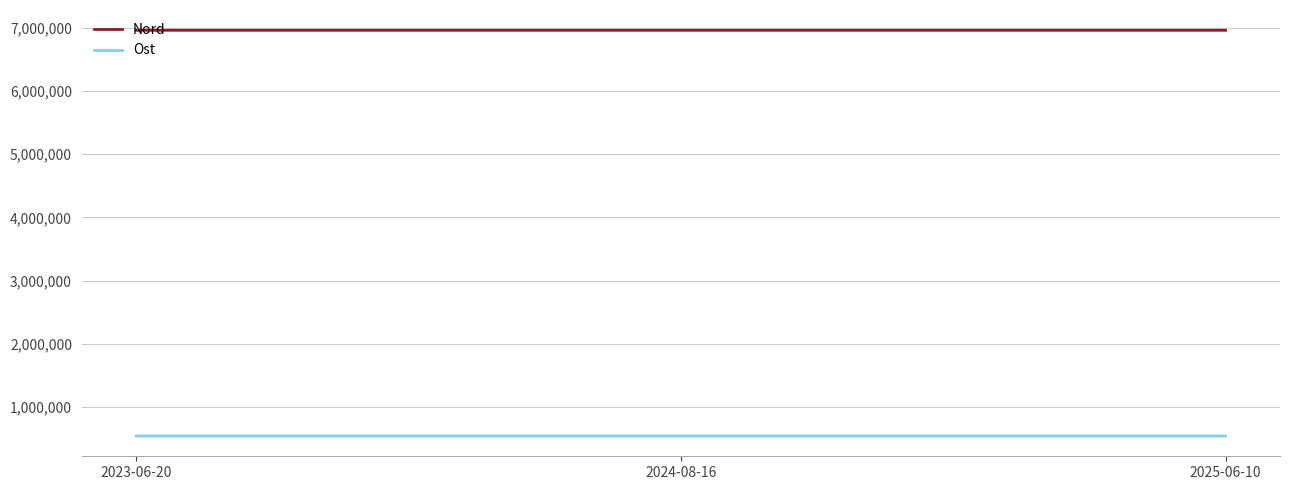

What is the difference between the Ost values at 2024-08-16 and 2025-06-10?

64.0